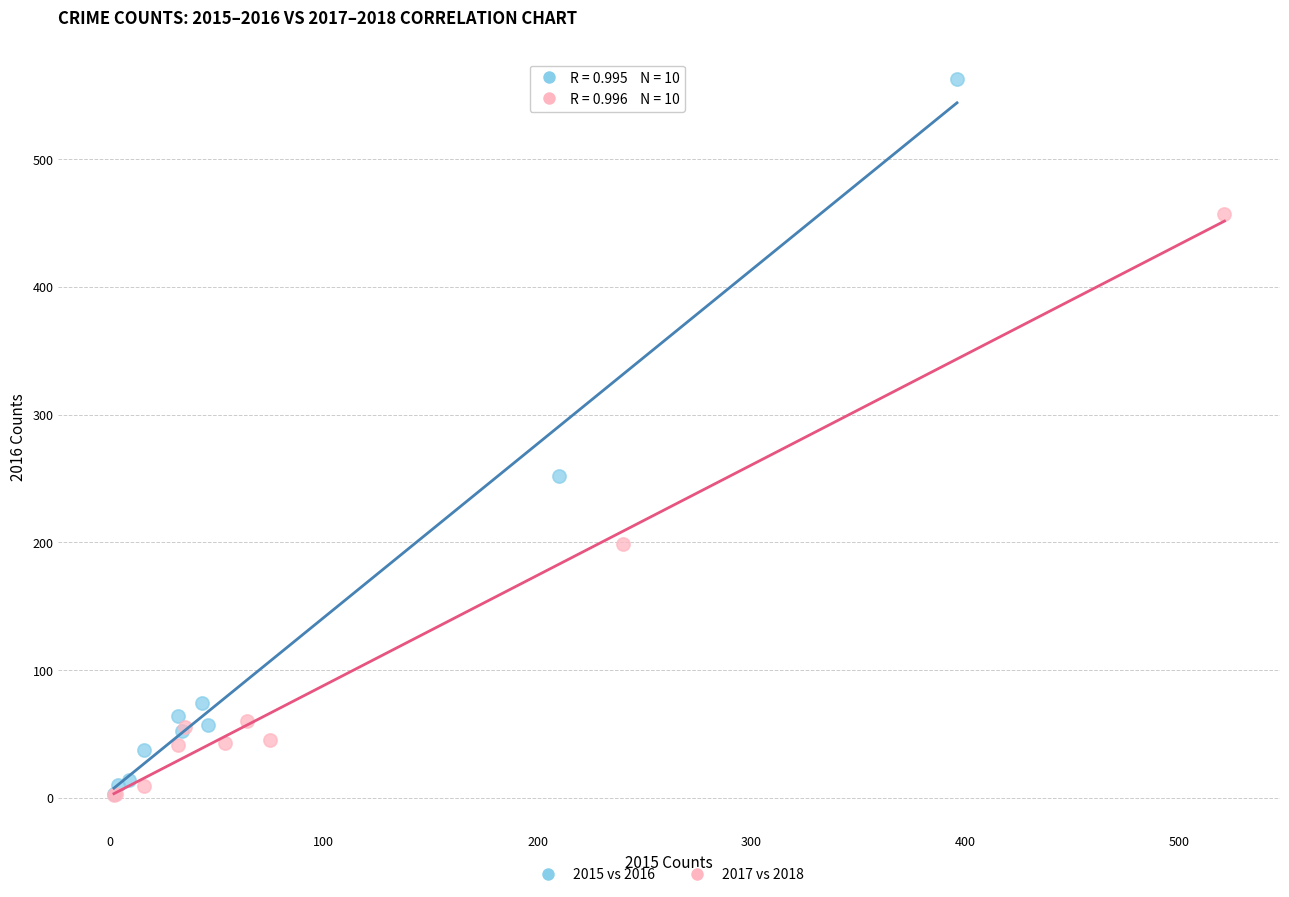

Which series has the widest spread of Y values?

2015 vs 2016